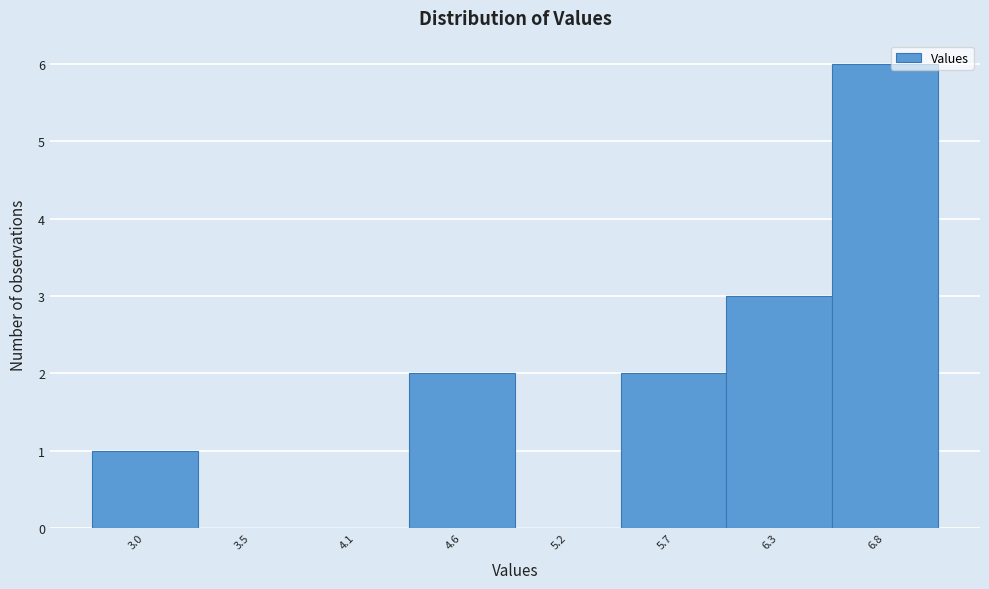

Reading left to right, what are all the values shown in this chart?

3.0=1	3.5=0	4.1=0	4.6=2	5.2=0	5.7=2	6.3=3	6.8=6